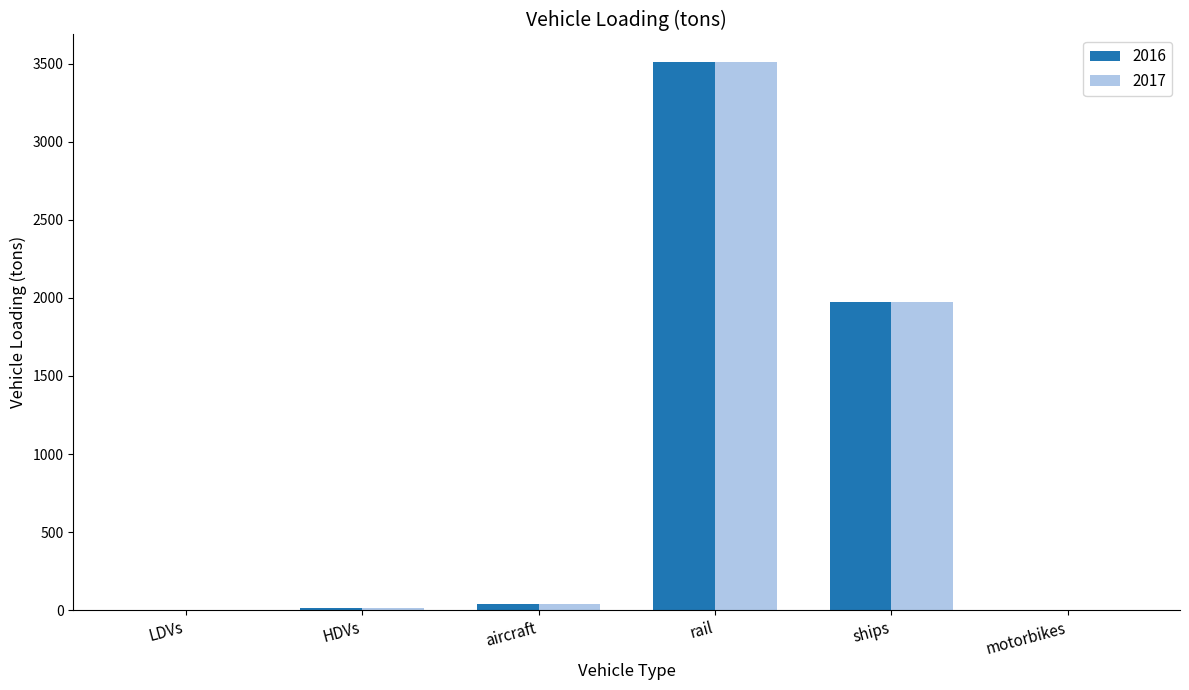

At which label is 2016 closest to 1756?

ships